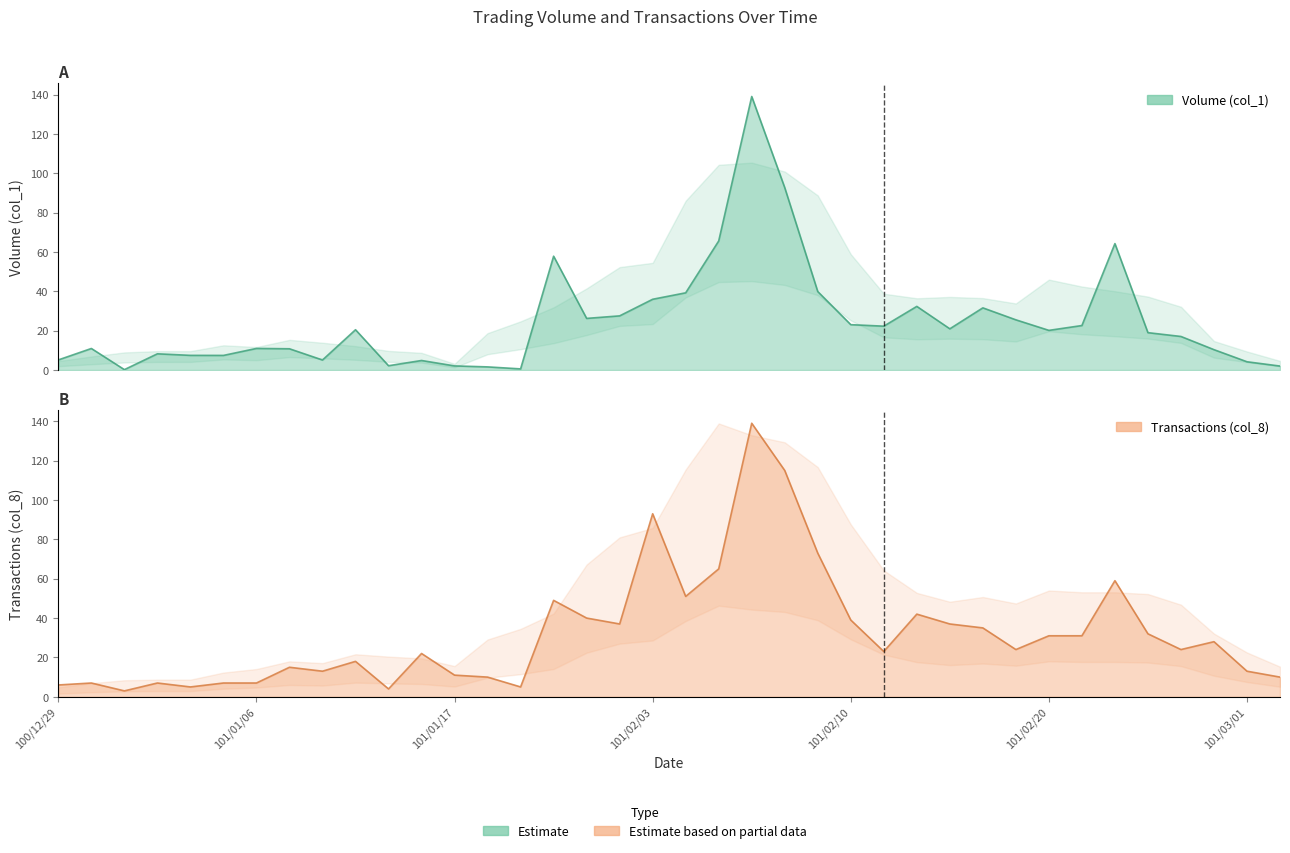

Which series changed the most between 101/01/30 and 101/02/17?

Volume (col_1)